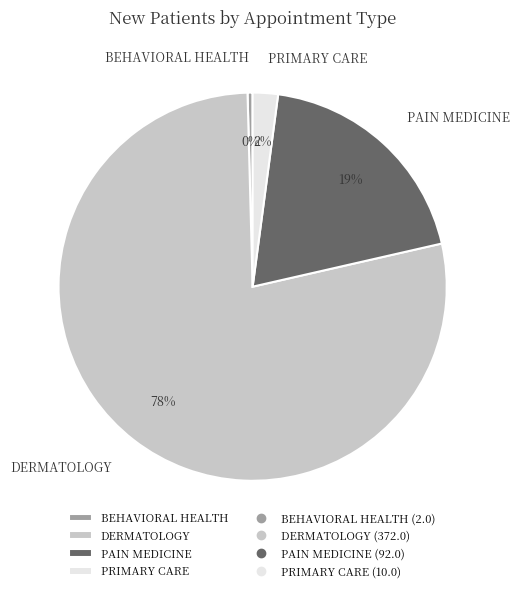

Is the sum of PRIMARY CARE and BEHAVIORAL HEALTH greater than half?

No